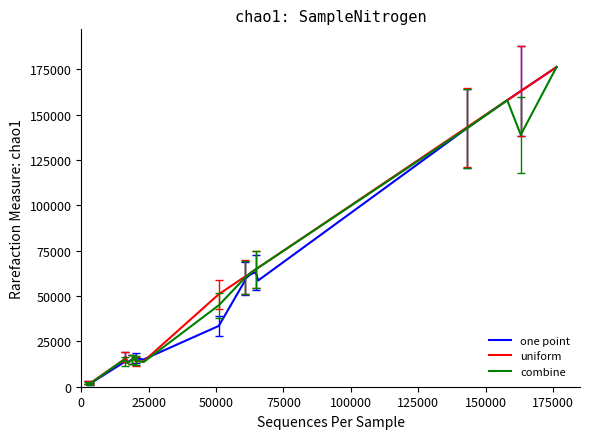

Which series has the largest range (max minus min)?

one point